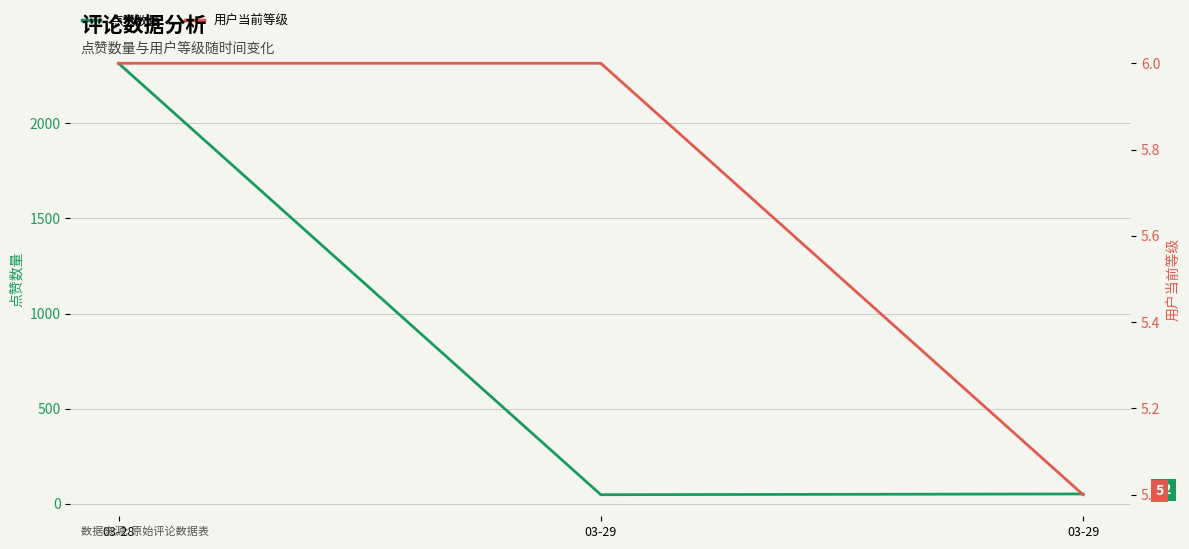

Rank the categories by 用户当前等级 value from lowest to highest.

03-29, 03-28, 03-29